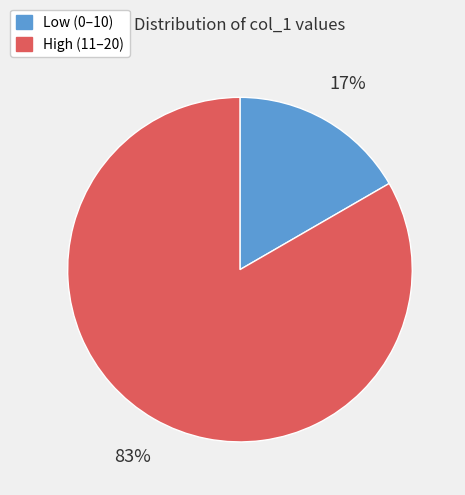

Count the number of slices in the pie.

2